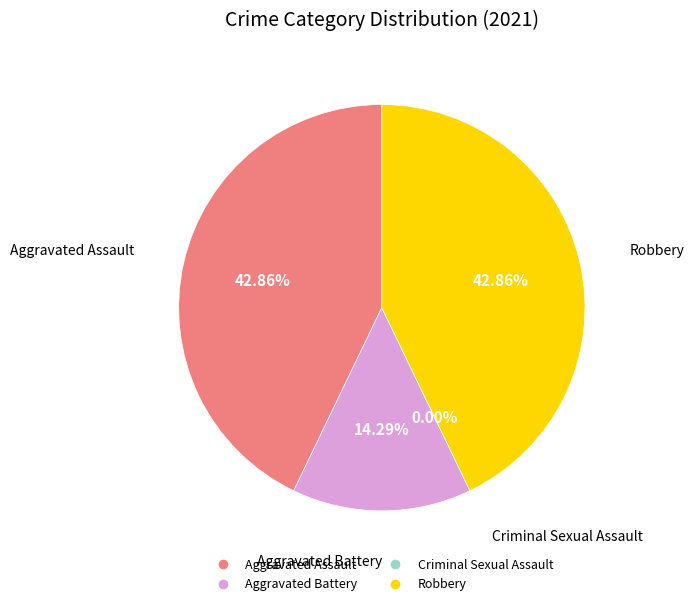

What percentage is NOT represented by Criminal Sexual Assault?

100.0%